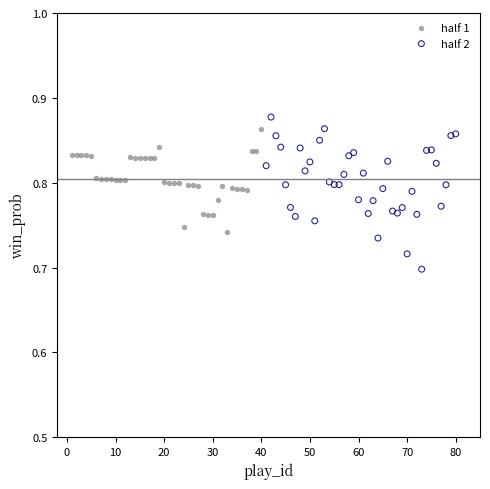

Which series contains the lowest Y value?

half 2